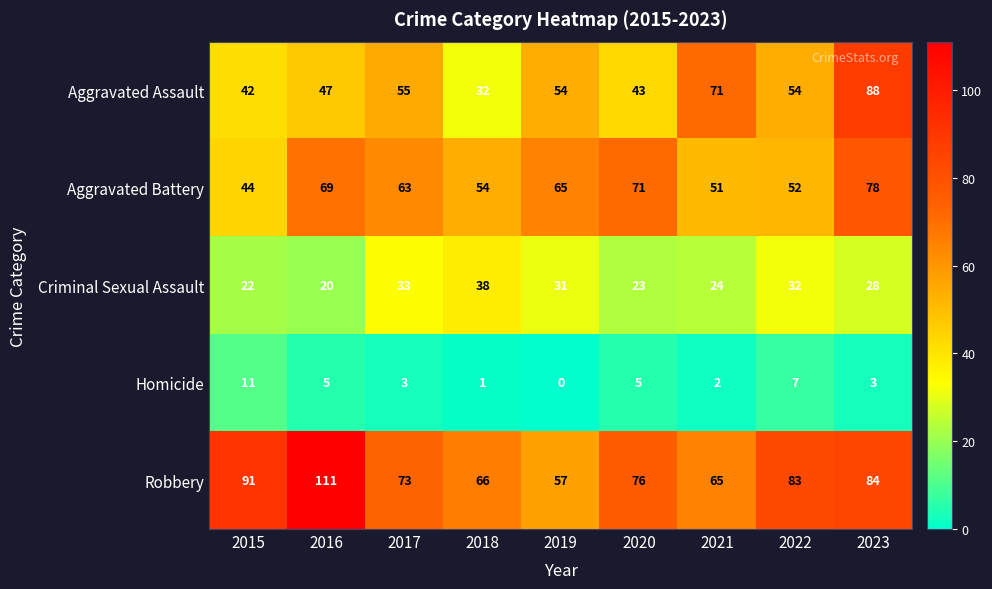

Which series has the largest range (max minus min)?

Aggravated Assault